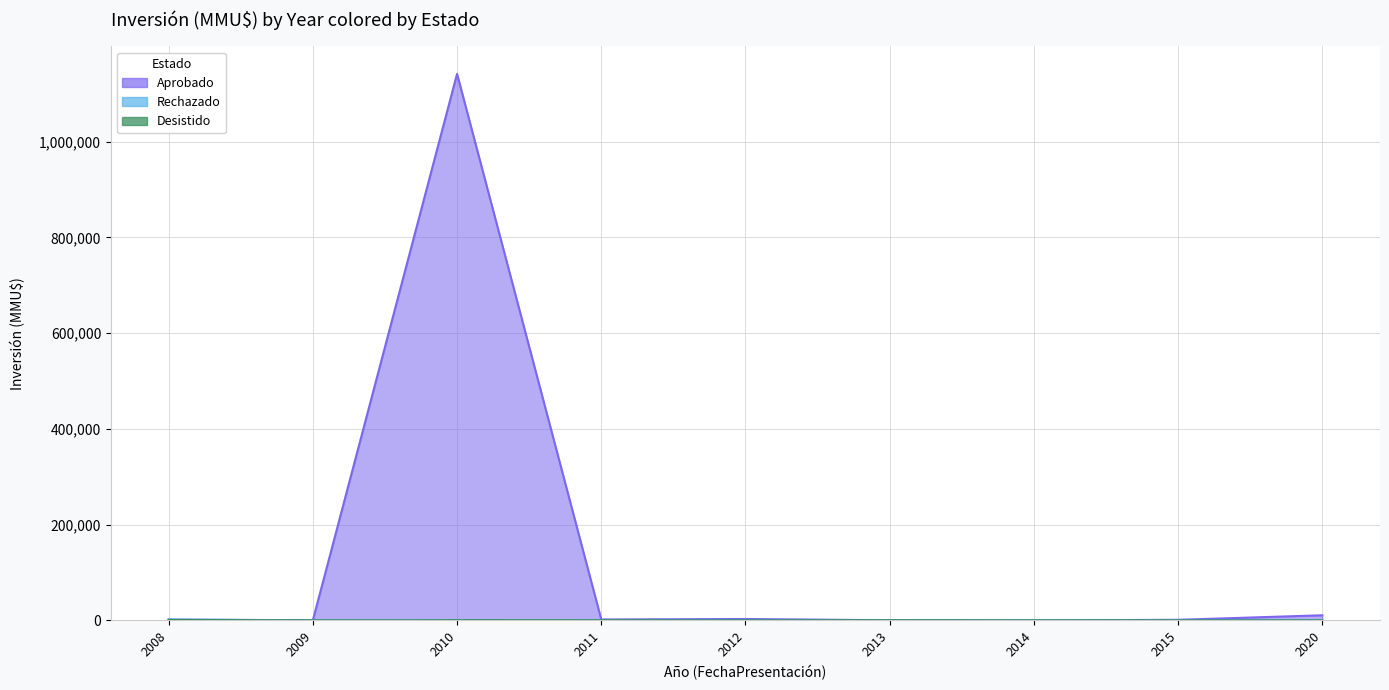

At which category does Desistido reach its first local peak?

2010